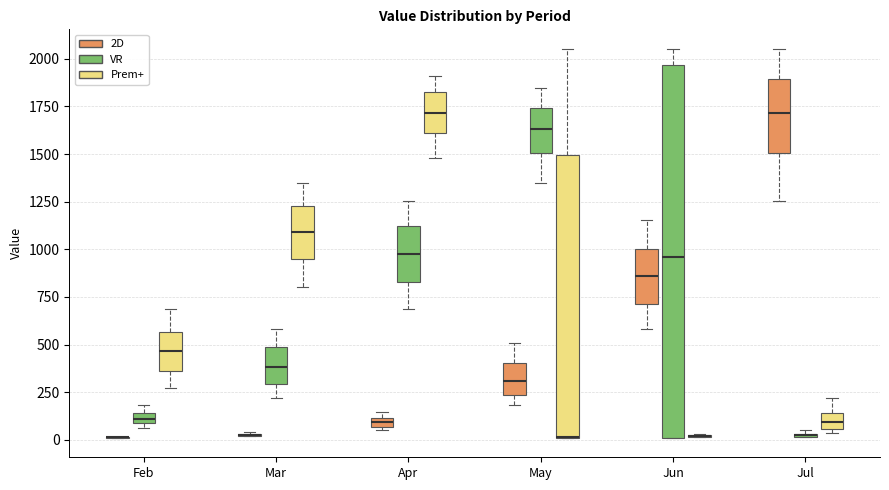

Comparing the boxes themselves (not the whiskers), which one is the tallest?

Jun (VR)